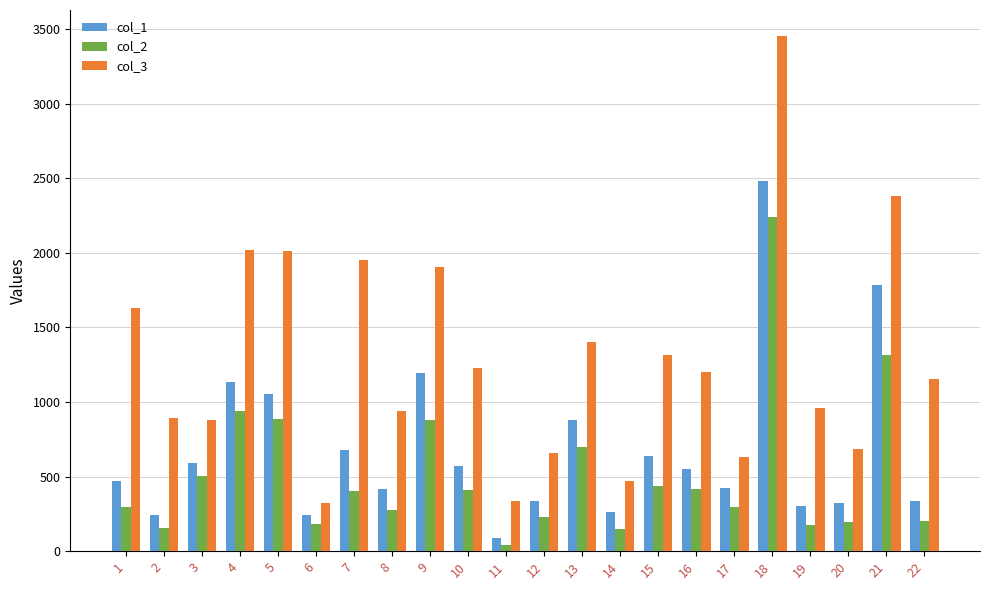

Which category has the lowest value across all series?

11